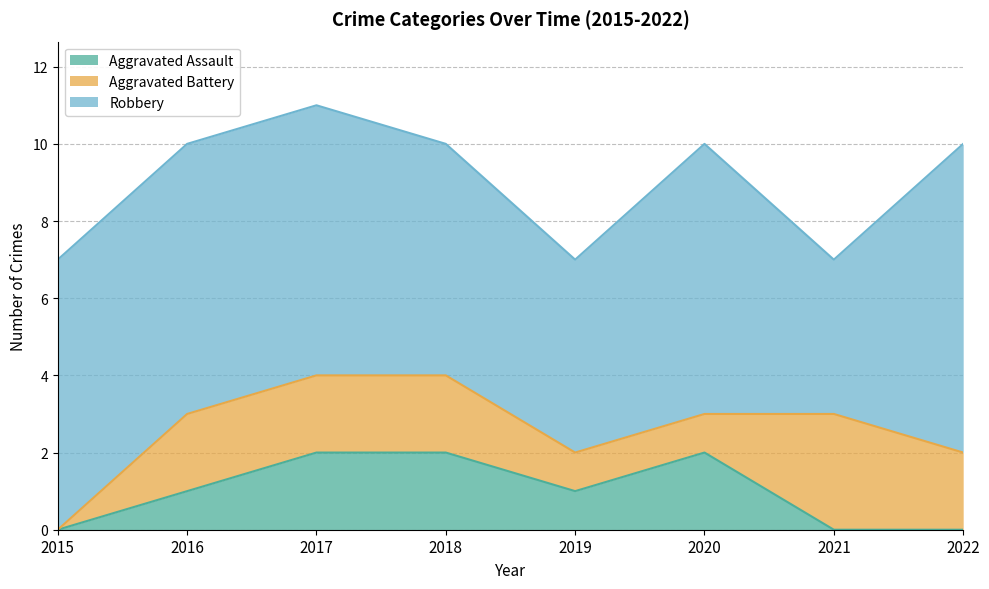

The Aggravated Battery series shows 3 at 2018. True or false?

False